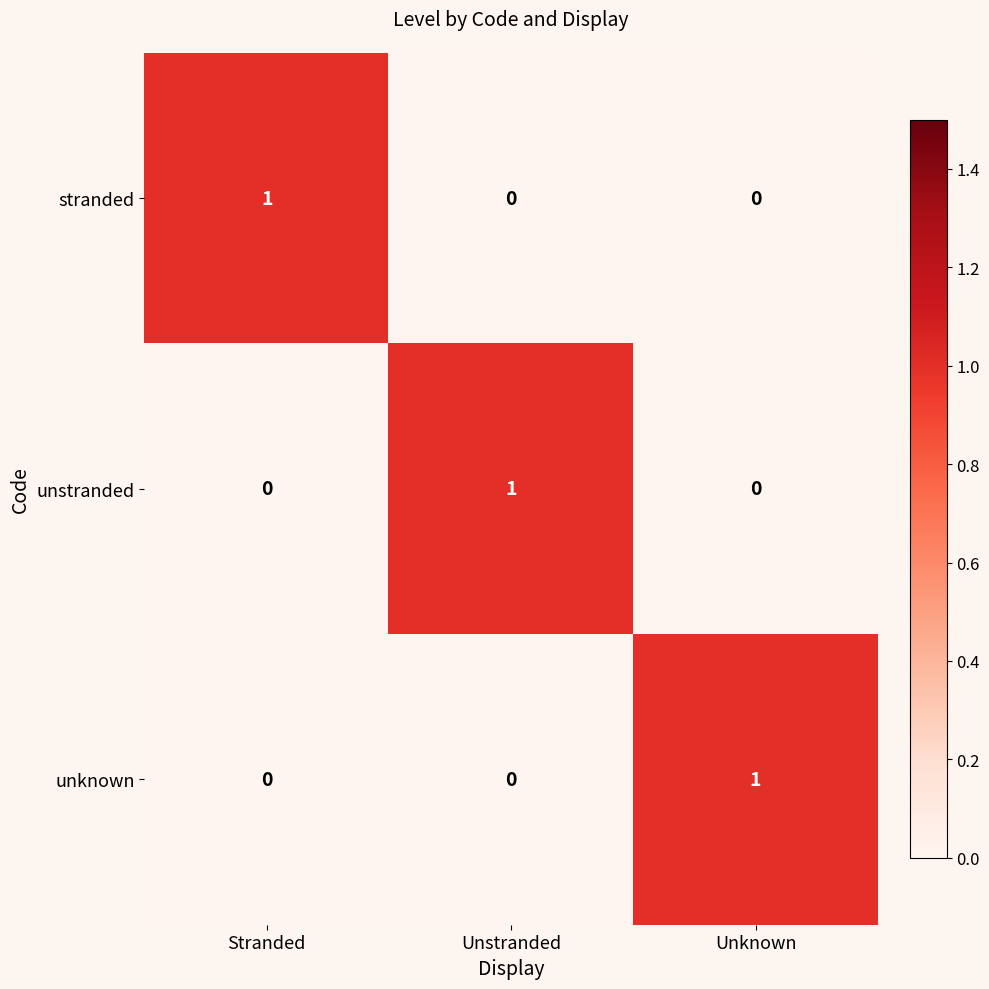

How many unknown values are between 0 and 1?

3